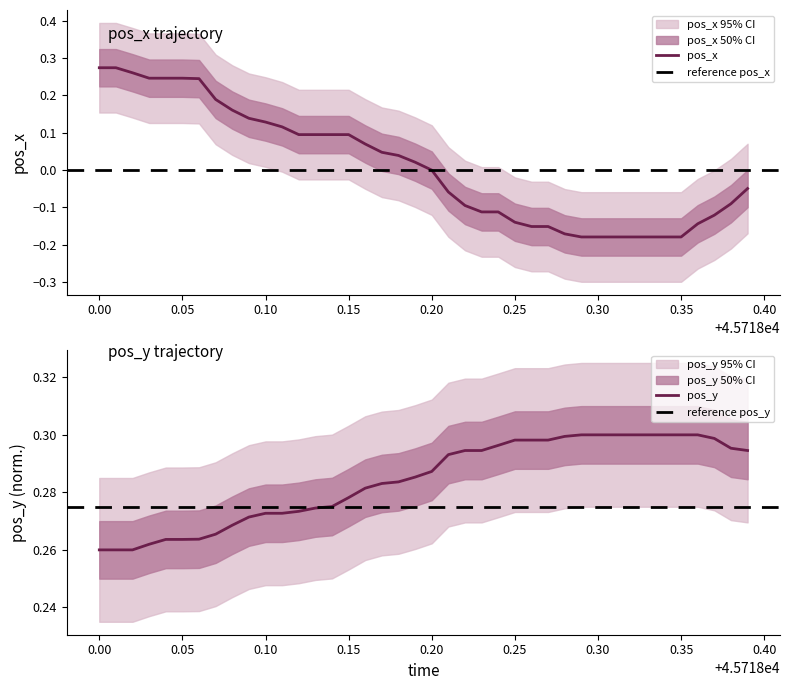

Which category has the lowest value across all series?

45718.29